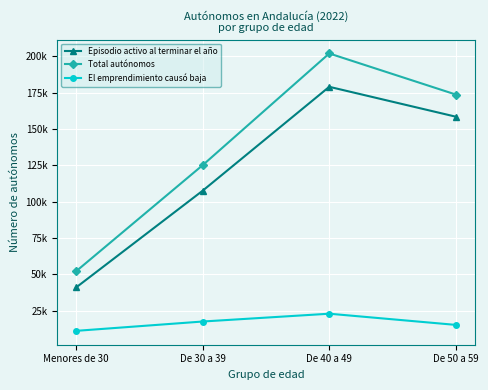

List the labels in order of Episodio activo al terminar el año value, largest first.

De 40 a 49, De 50 a 59, De 30 a 39, Menores de 30